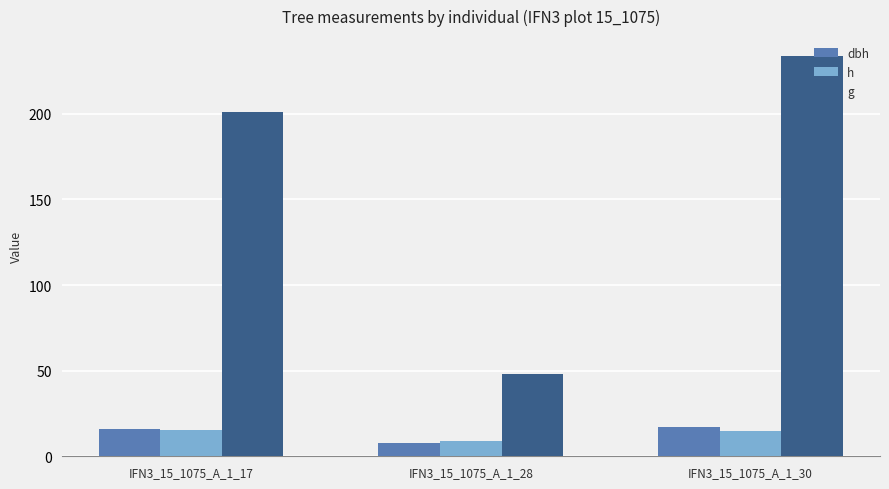

How many groups of bars are there?

3